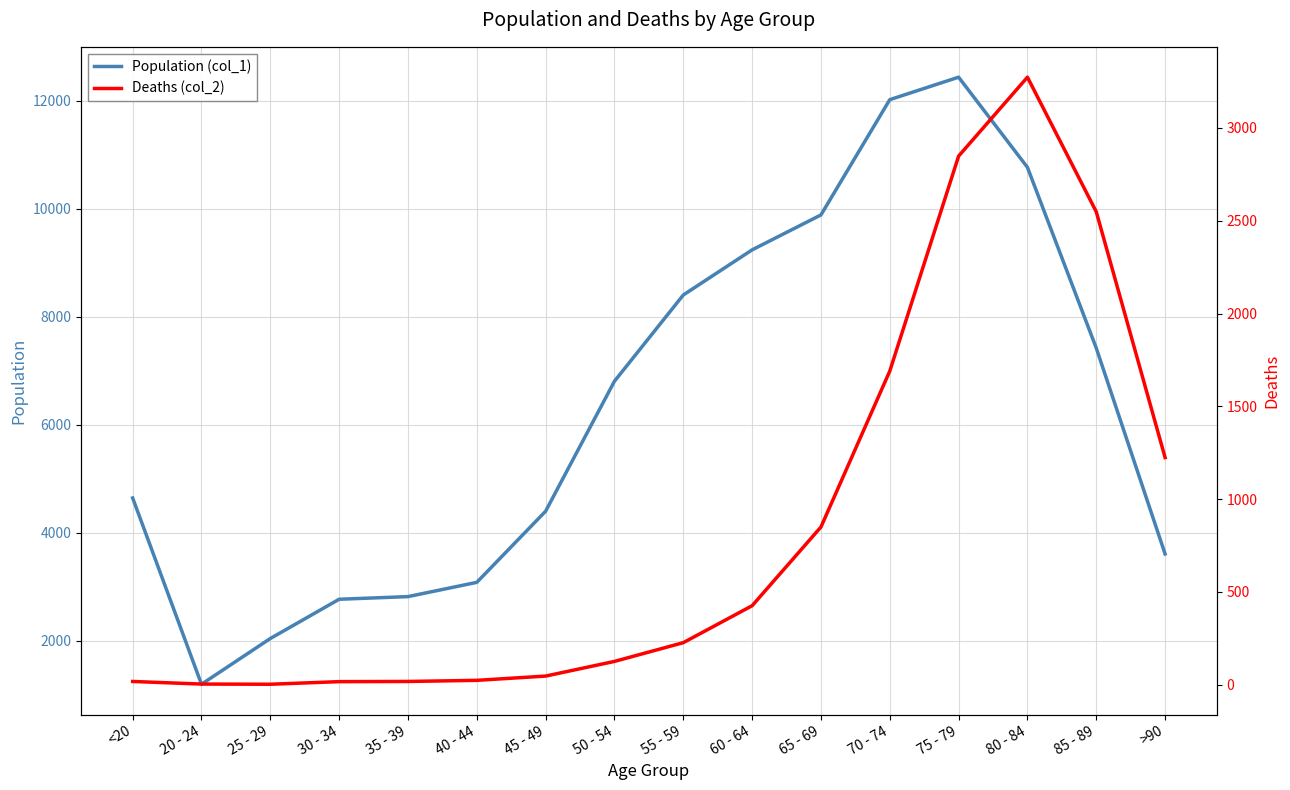

How many data points in Population (col_1) are above 6803?

7